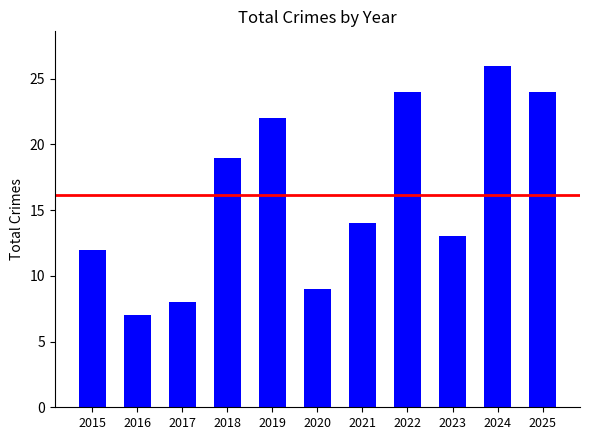

What is the value of the 1st bar from the left?

12